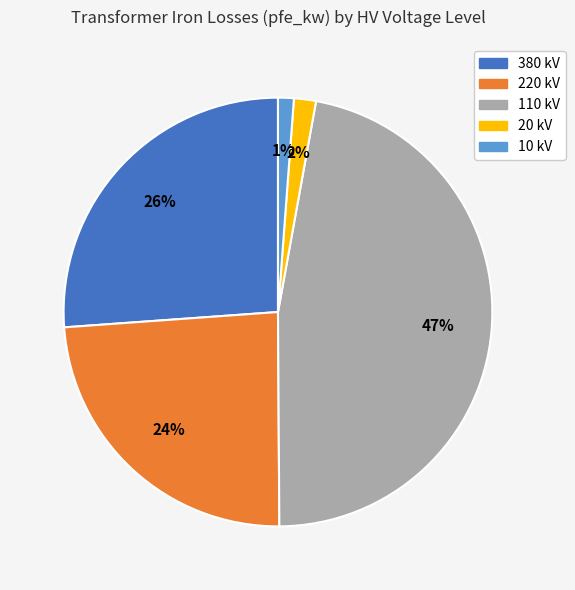

How many segments does this pie chart have?

5